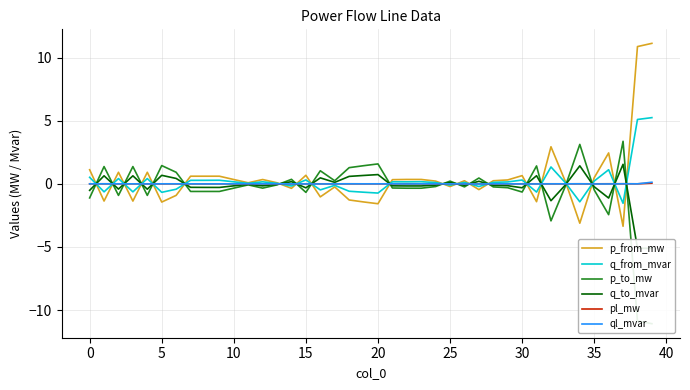

How many data points does each series have?

40